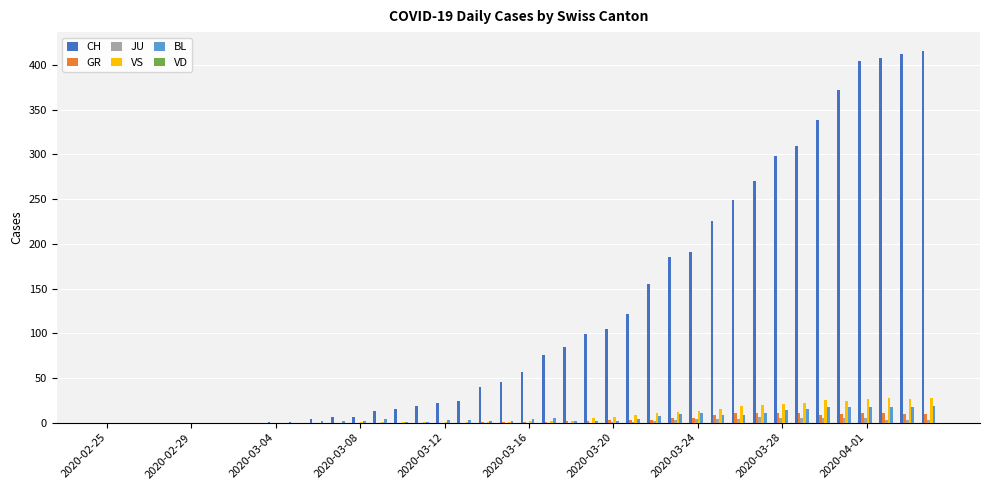

What is the sum of all BL values?

233